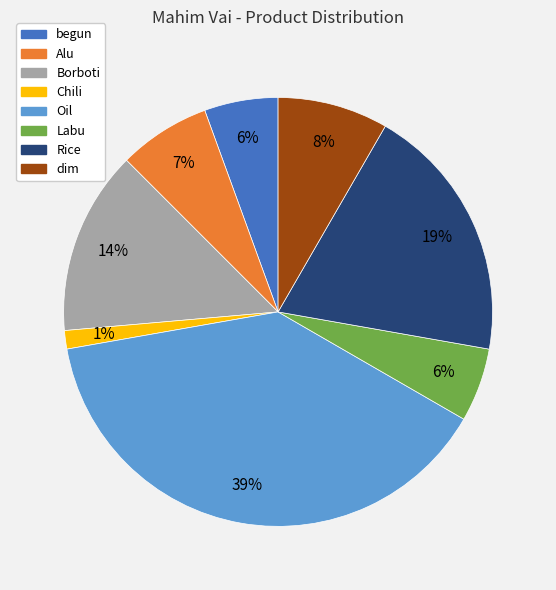

To the nearest percent, what is the combined percentage of Labu and dim?

14%